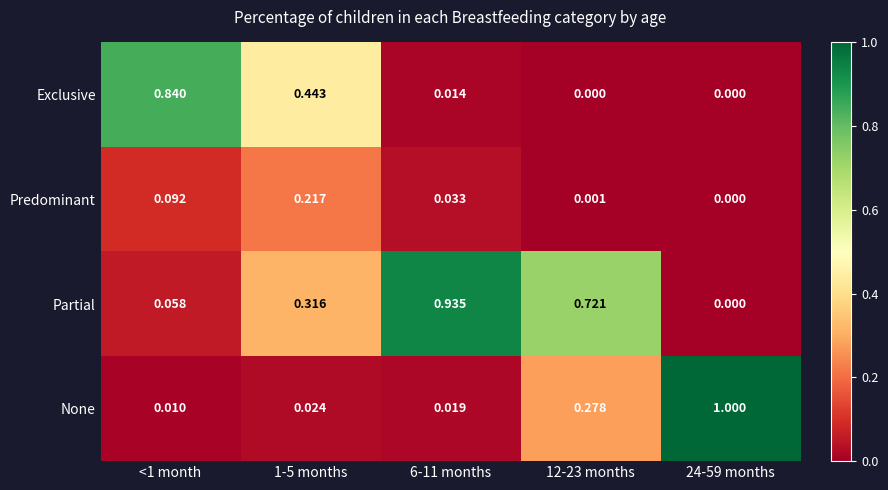

At how many categories does at least one series exceed 0?

5